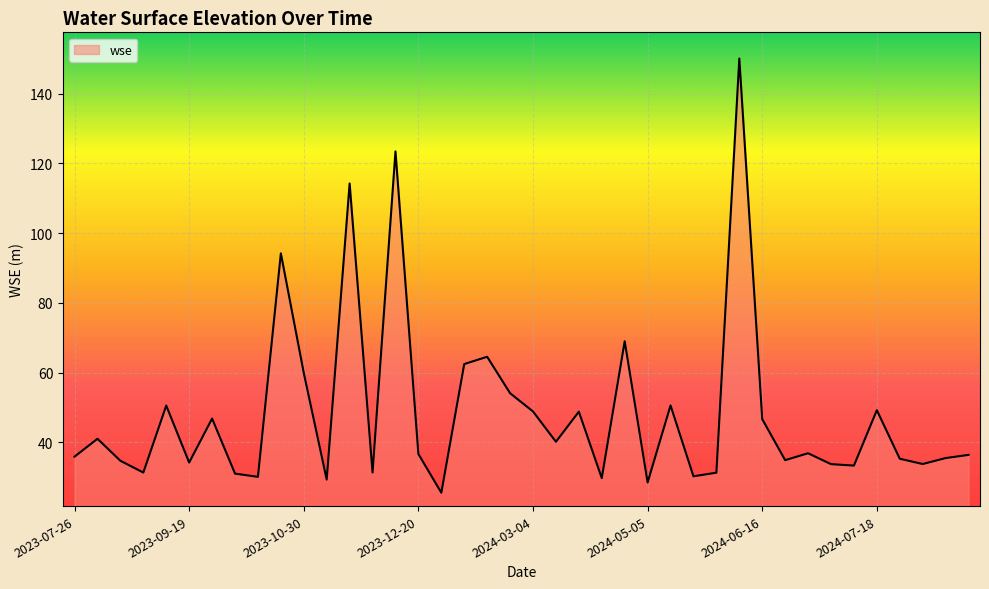

What is the greatest value displayed?

150.1